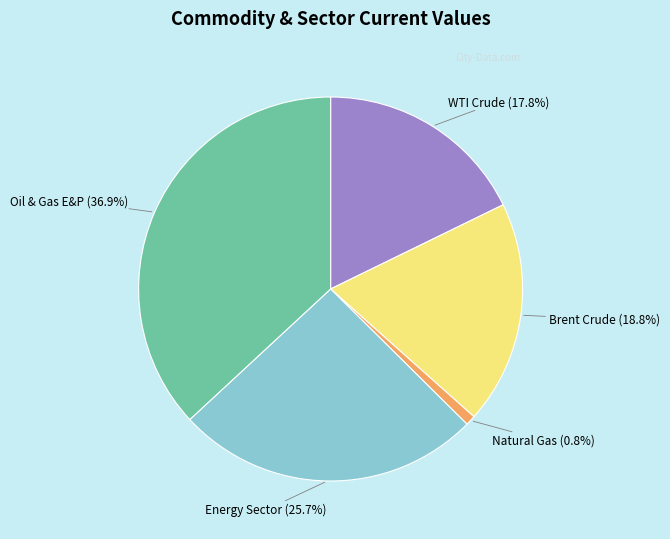

Does any single category account for the majority?

No